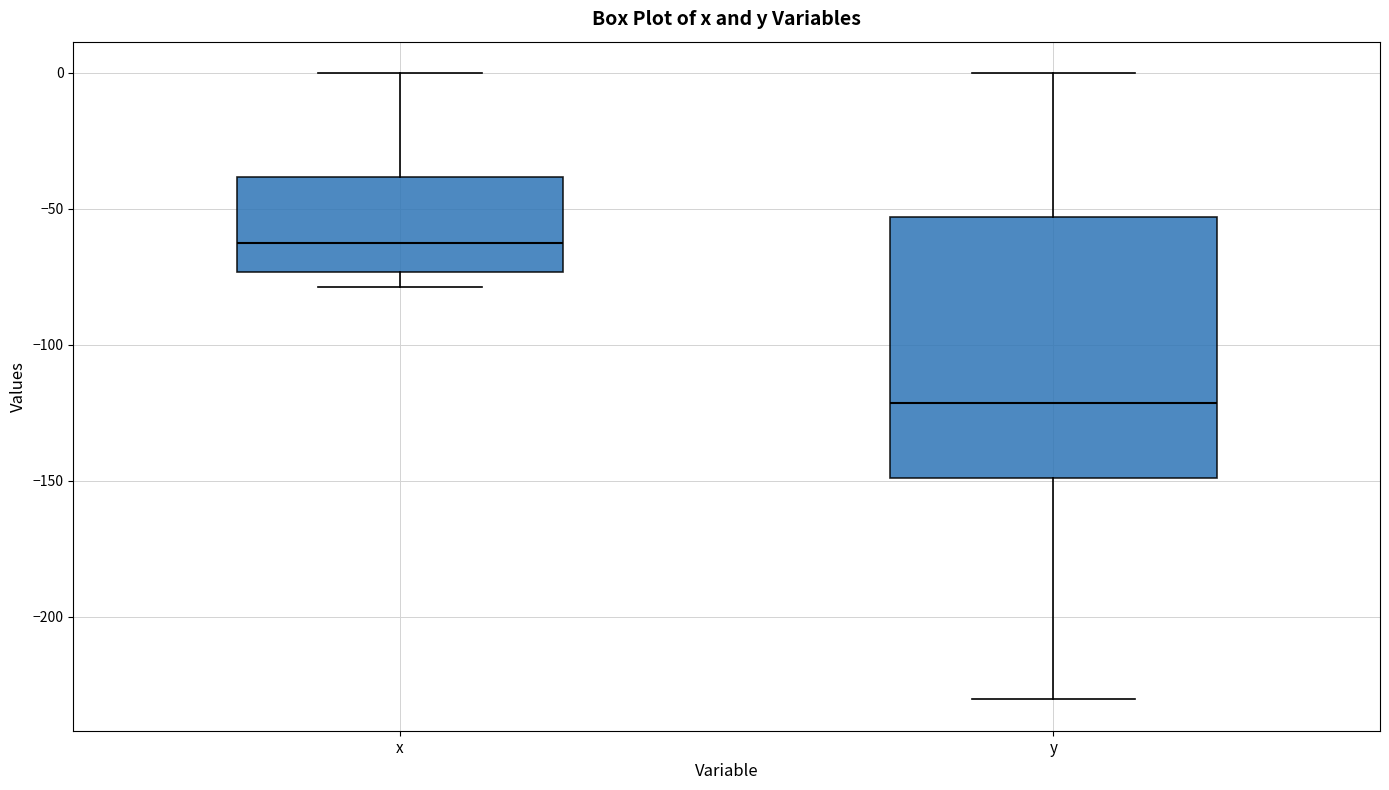

Where does the upper whisker of the box for x end on the y-axis? The values are not printed on the chart, so give them approximately, as read against the axis.

0